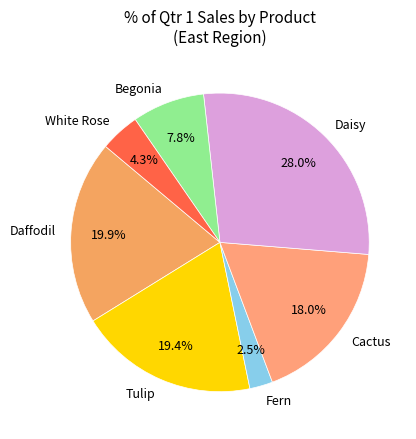

Between Cactus and Daisy, which is larger?

Daisy